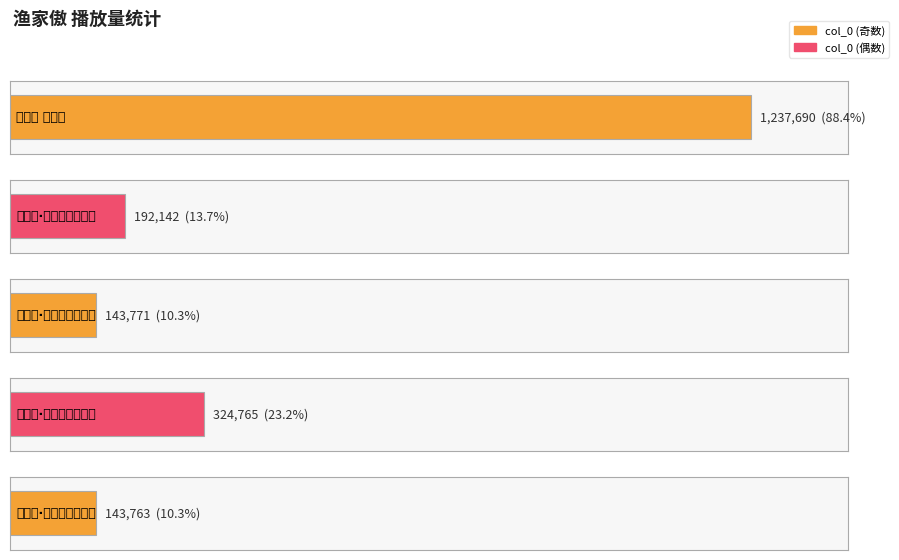

What is the sum of all values?

2042131